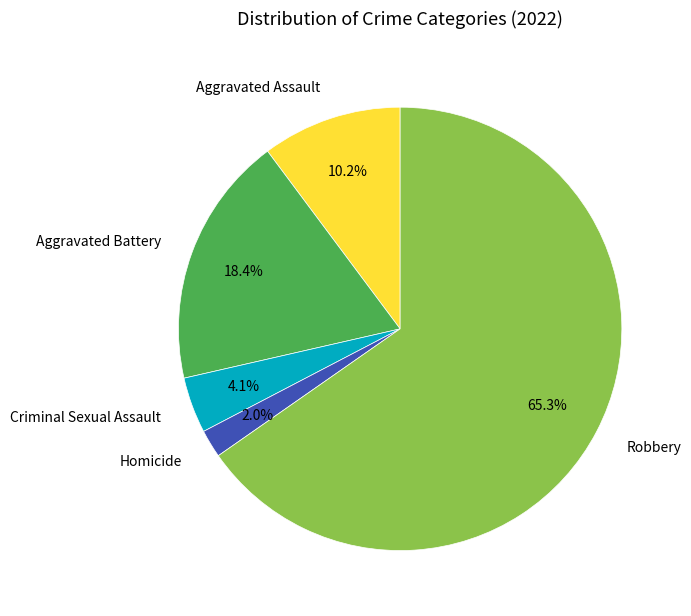

Do Robbery and Aggravated Assault together represent more than half of the pie?

Yes